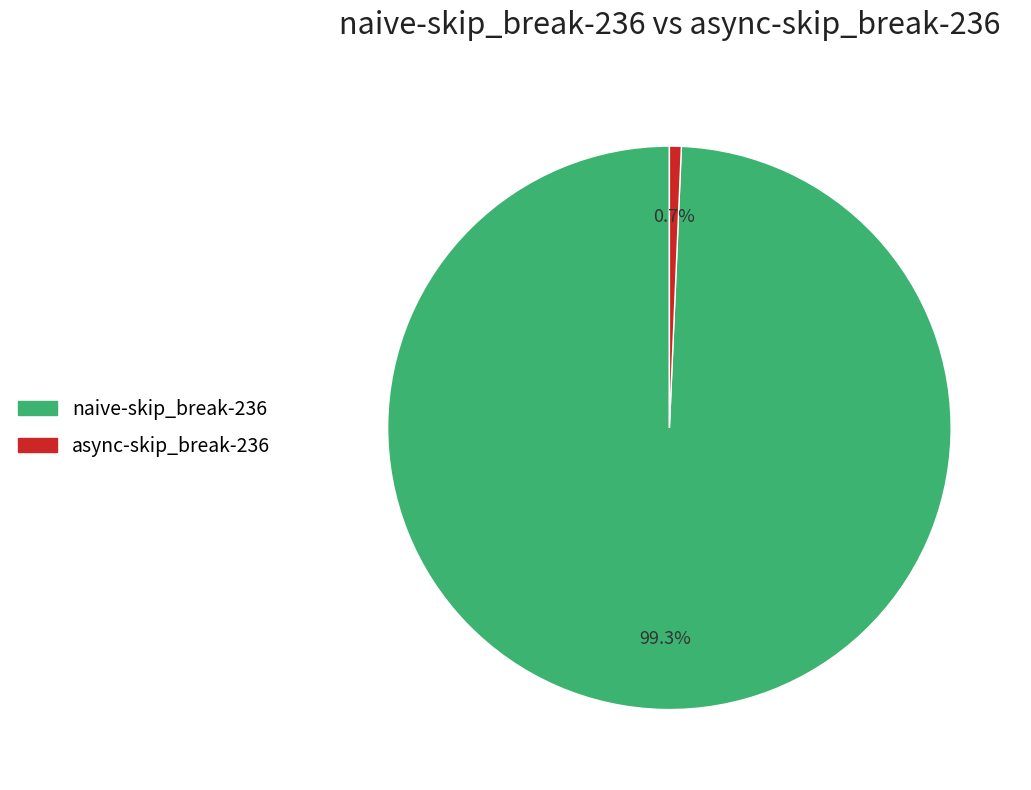

What is the smallest slice in the pie chart?

async-skip_break-236